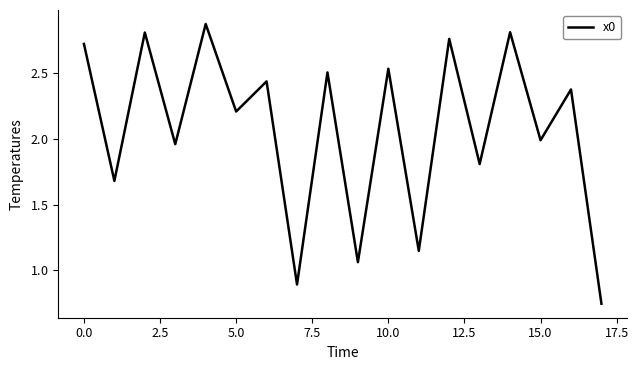

What is the smallest value displayed?

0.7